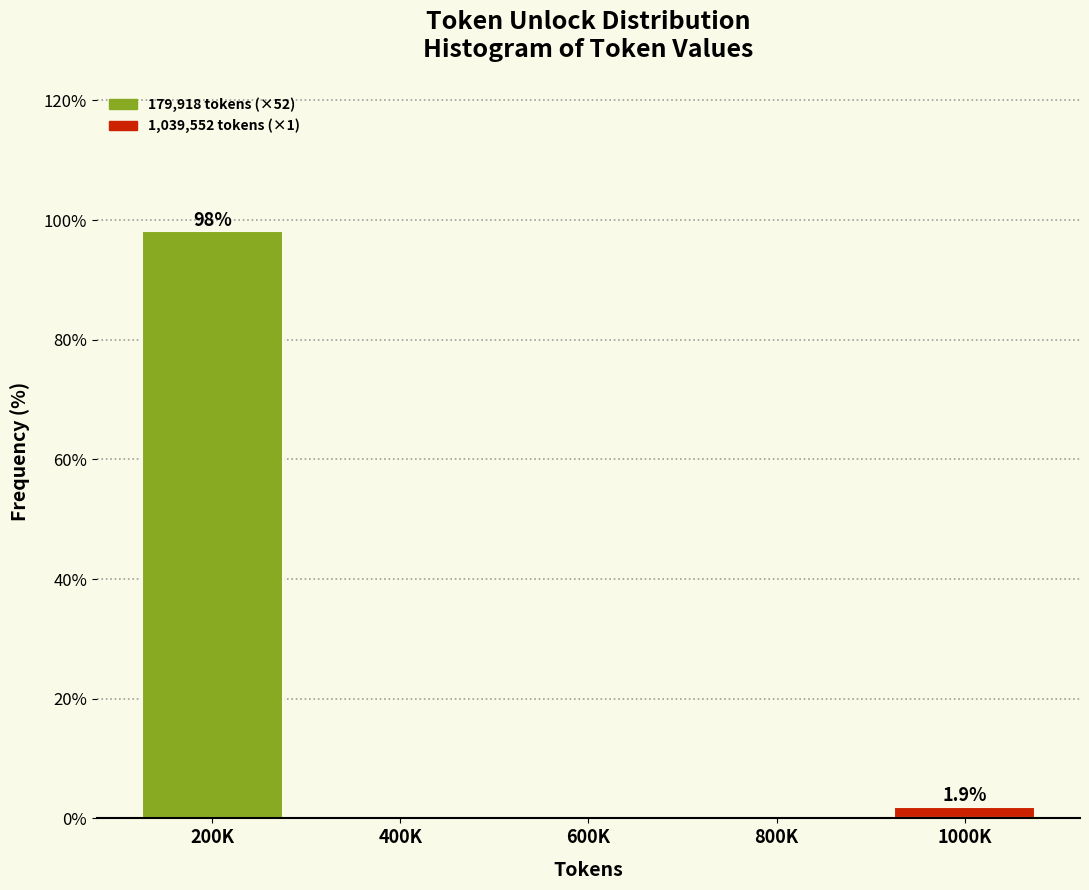

Reading left to right, what are all the values shown in this chart?

200K=98.1	400K=0.0	600K=0.0	800K=0.0	1000K=1.9